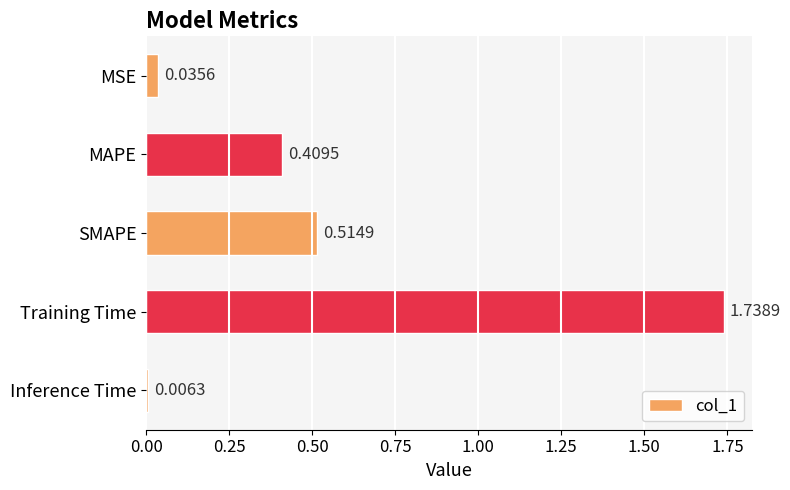

Rank the categories by value from lowest to highest.

Inference Time, MSE, MAPE, SMAPE, Training Time